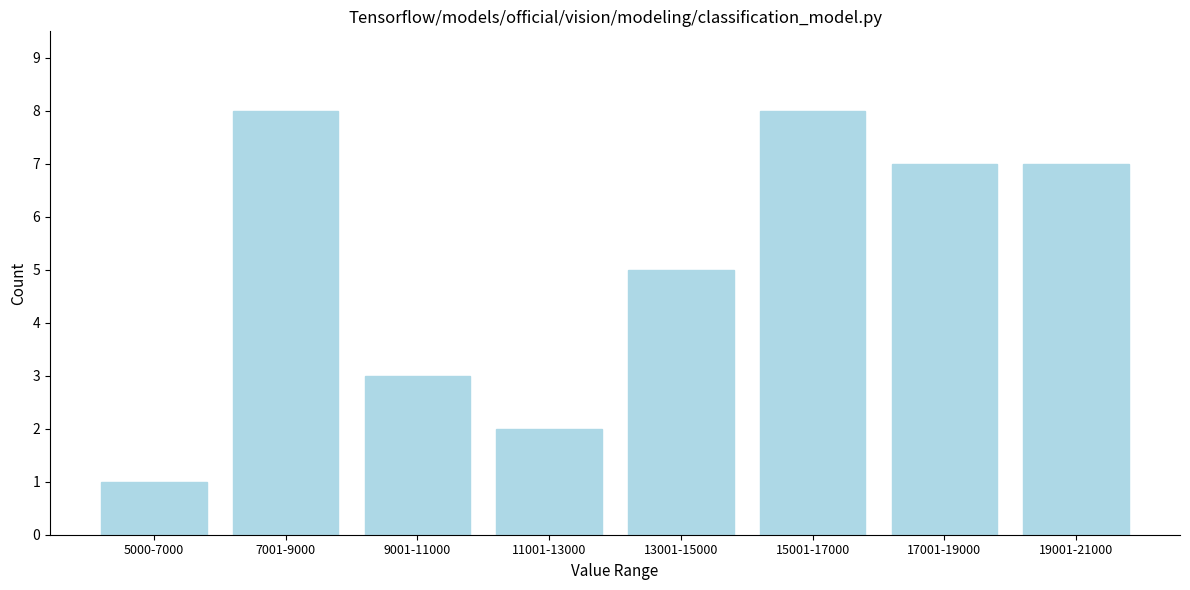

Reading left to right, list all the values displayed in this chart.

1	8	3	2	5	8	7	7